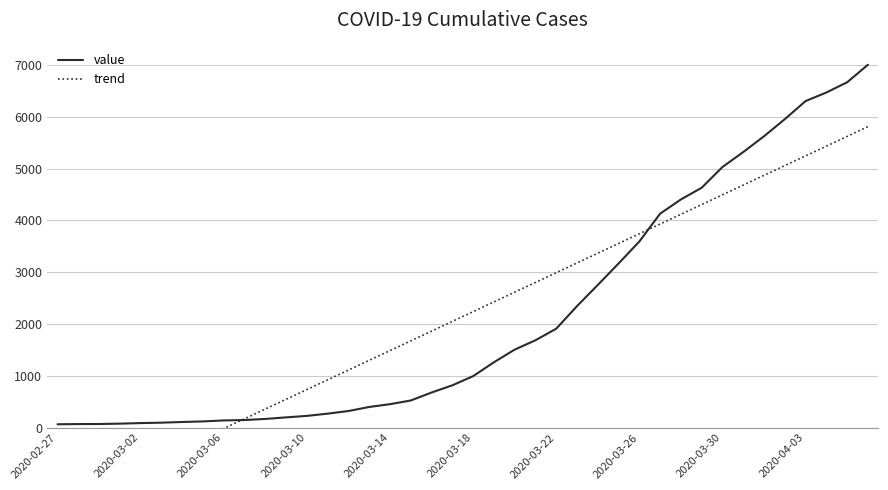

What is the highest value of the value series?

7004